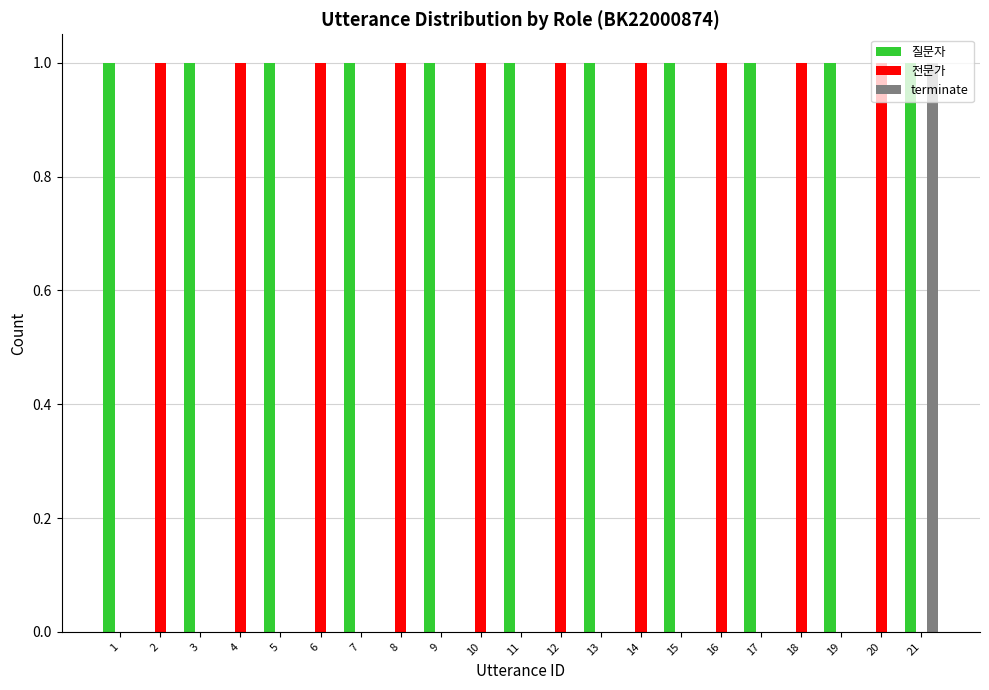

Which series has the largest total across all categories?

질문자